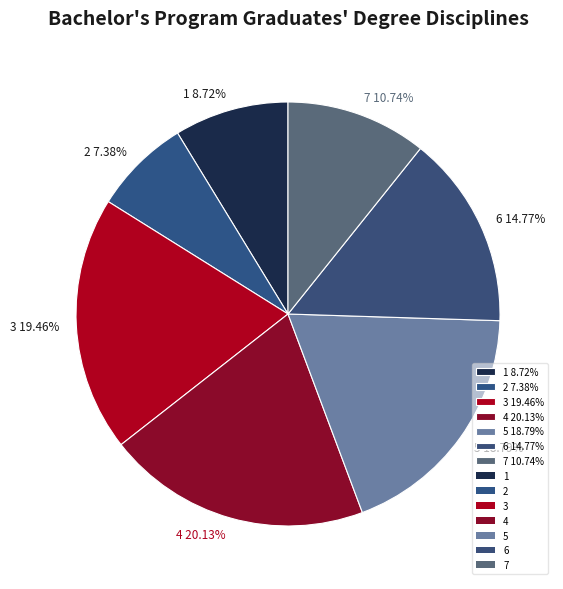

To the nearest percent, what portion does 3 represent?

19%